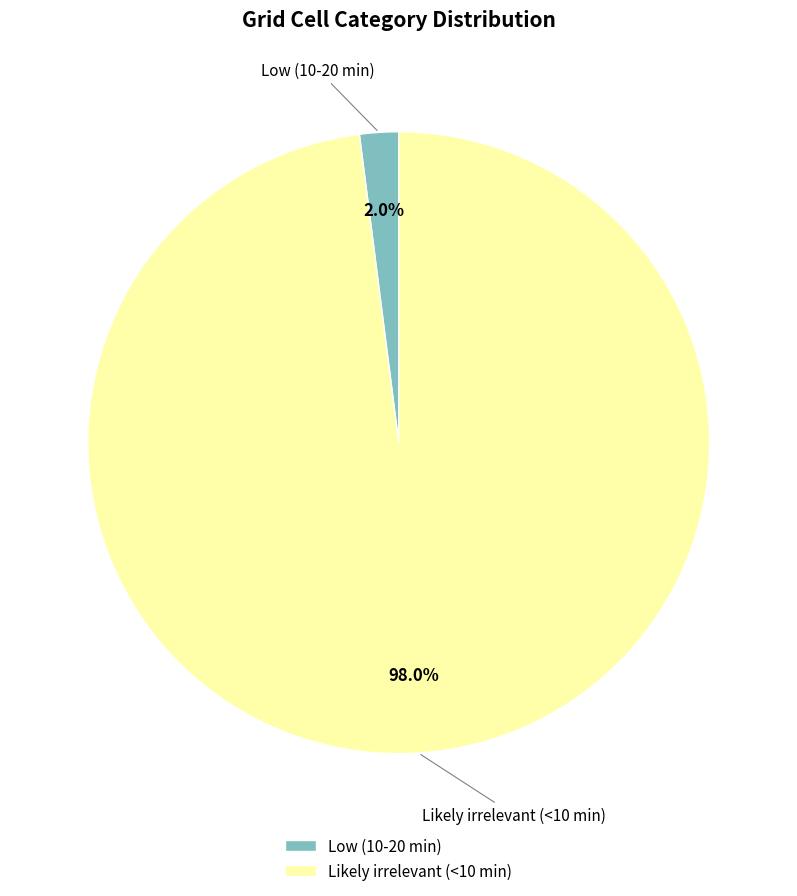

To the nearest percent, what is the average slice percentage?

50%